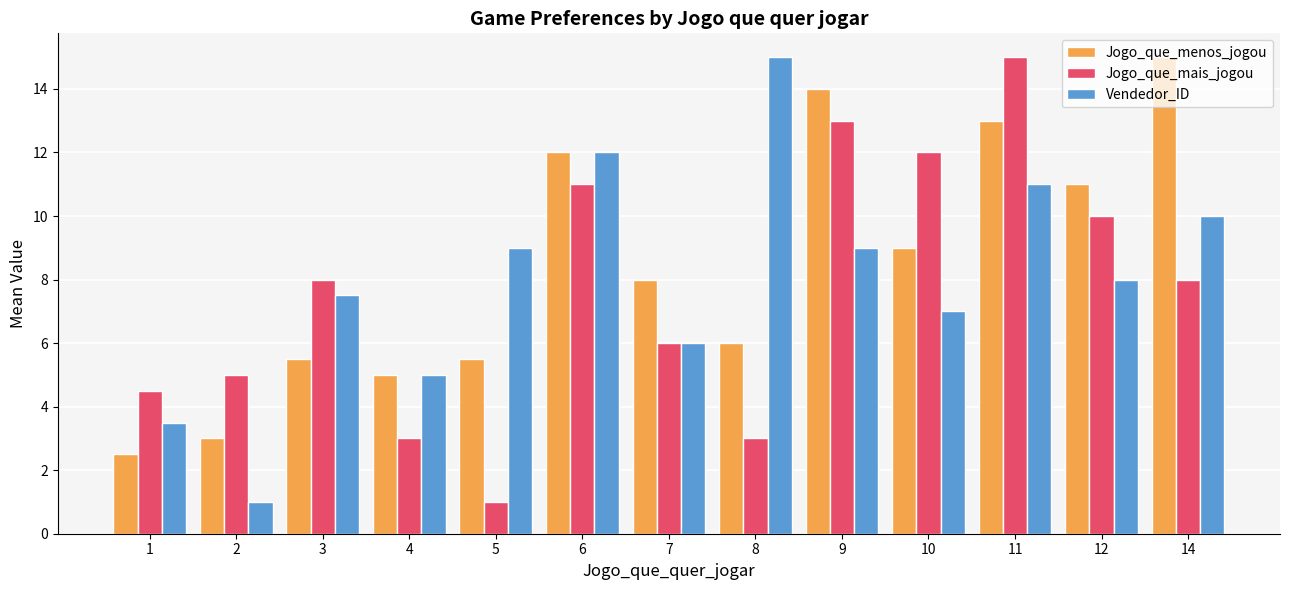

The Jogo_que_menos_jogou series shows 22.8 at 9. True or false?

False